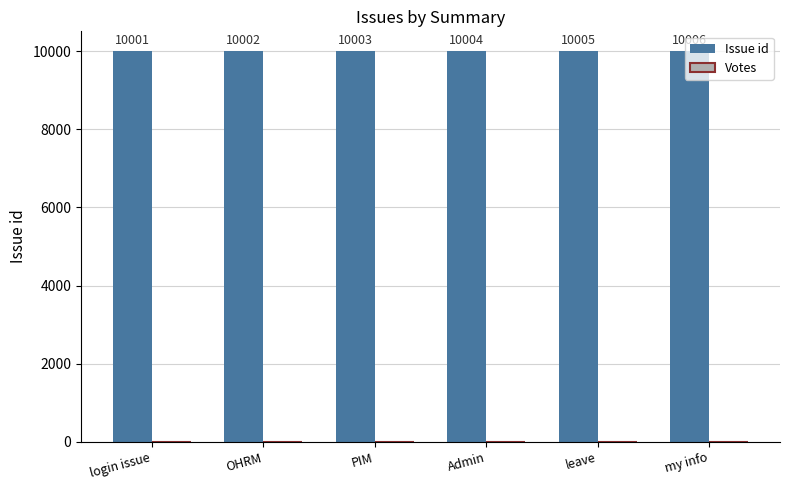

At which category does the chart reach its minimum across all series?

login issue